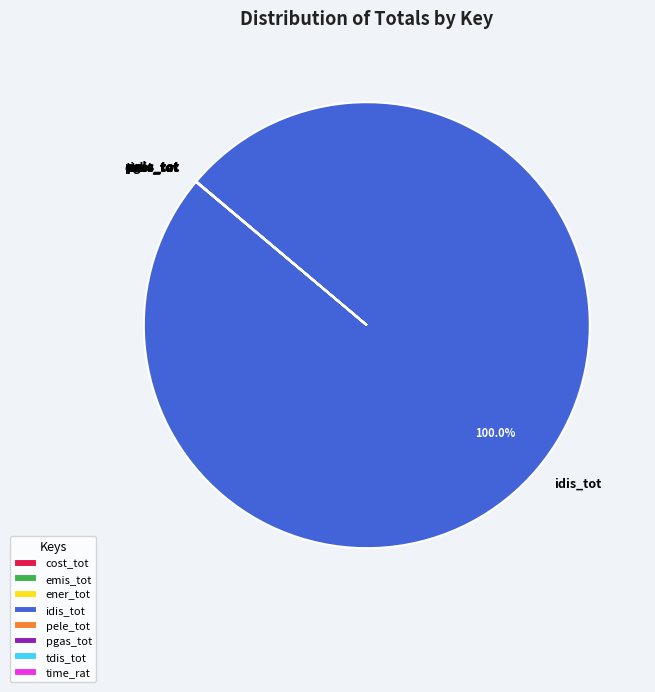

Is there a majority slice in this chart?

Yes